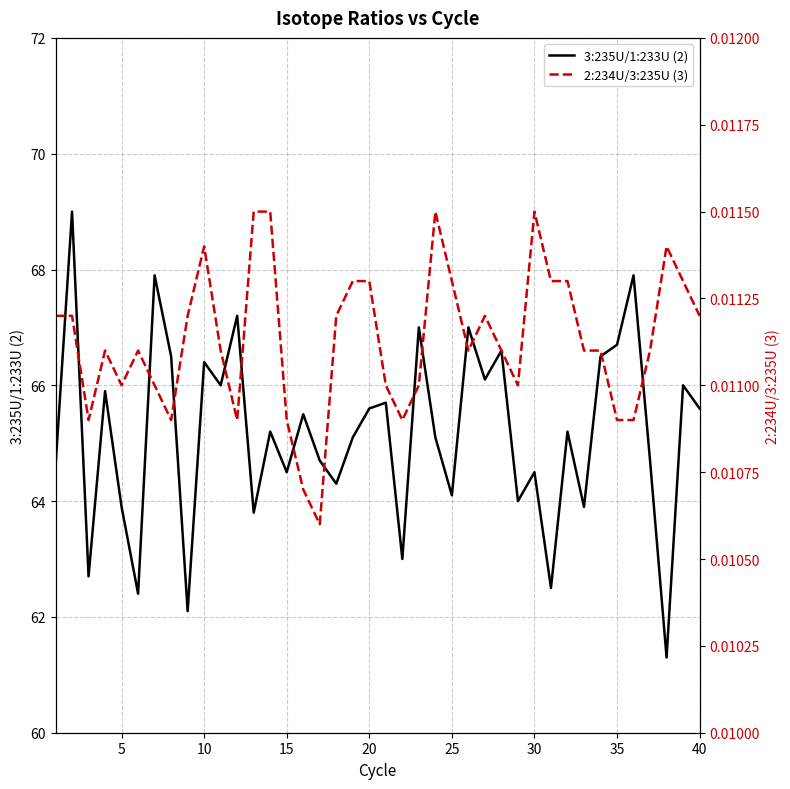

How many lines are shown in the chart?

2